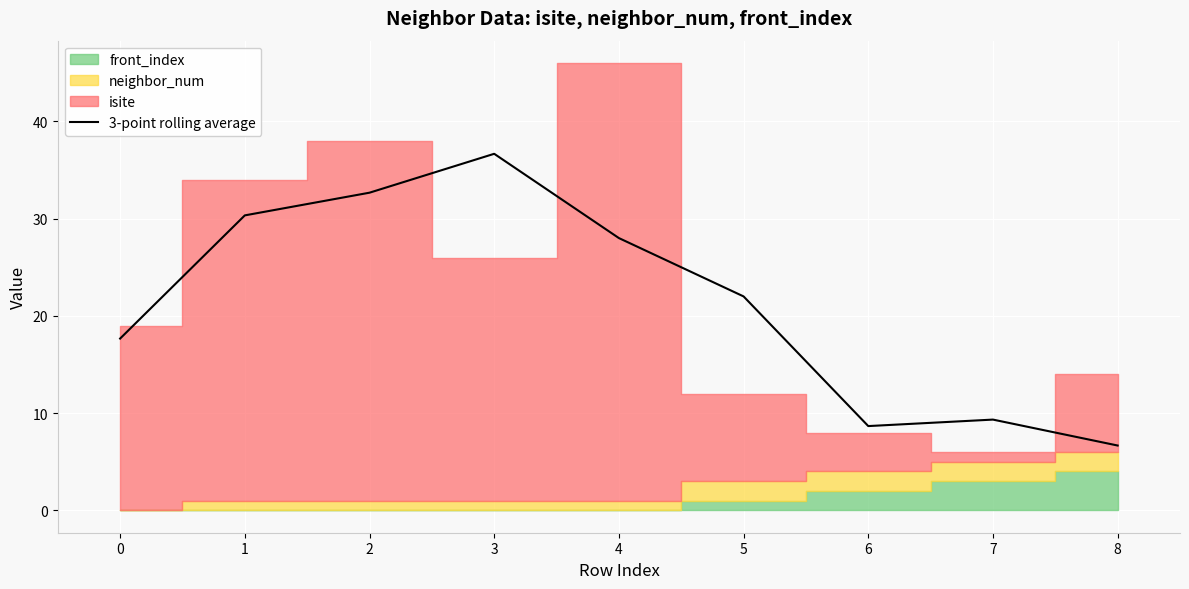

What is the highest value of the 3-point rolling average series?

36.7